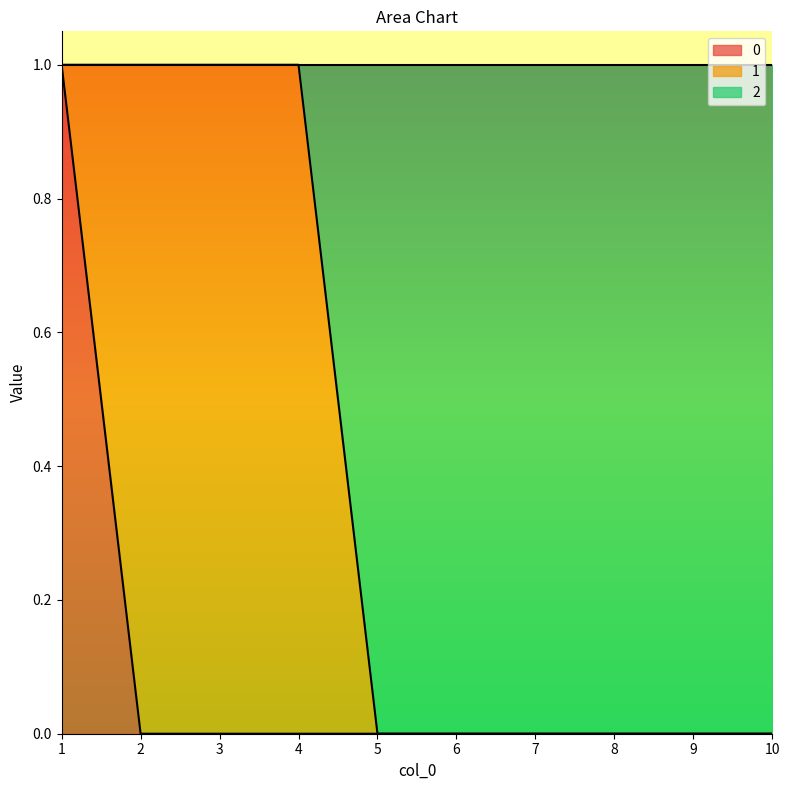

How many positive values does the 0 series have?

1